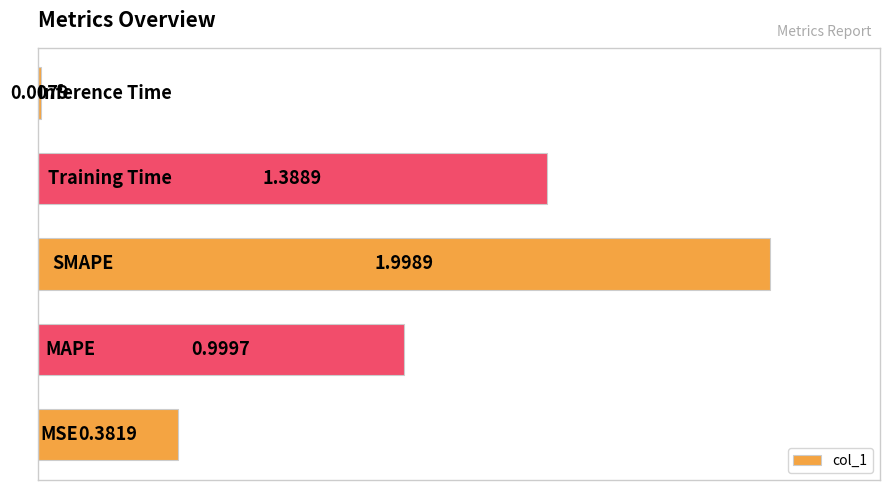

What is the average value?

1.0